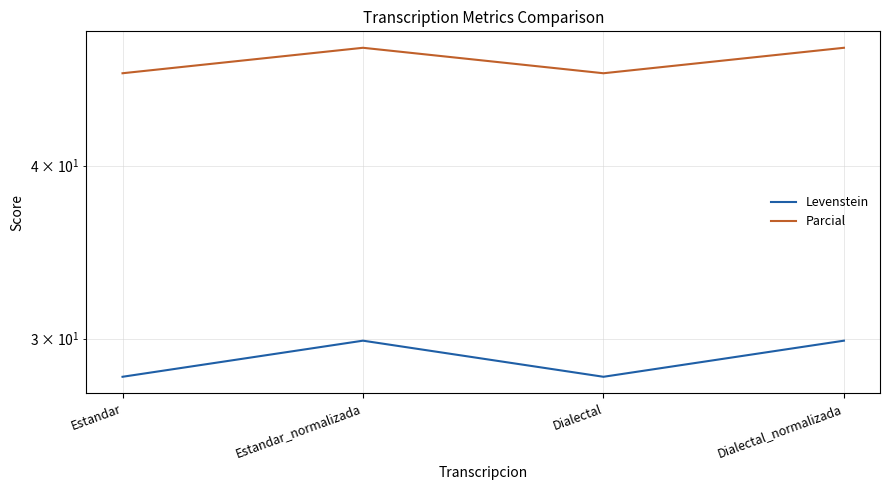

Between Dialectal_normalizada and Estandar, which is larger?

Dialectal_normalizada